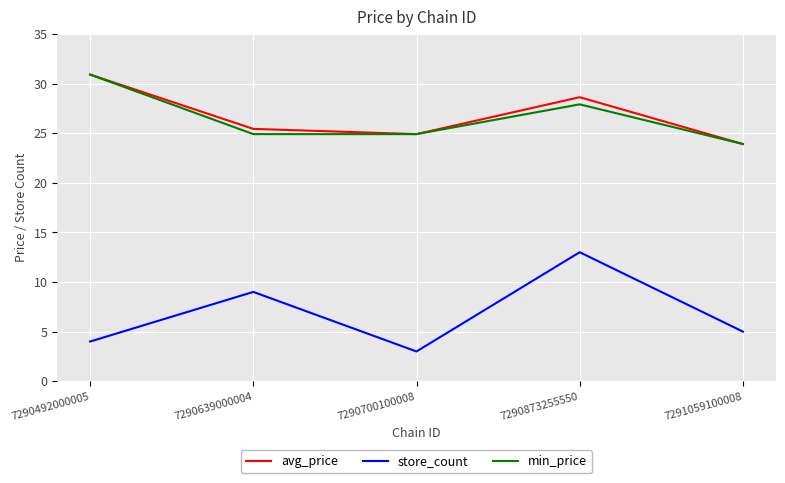

Is the value of avg_price at 7290873255550 greater than the value of store_count at 7290492000005?

Yes